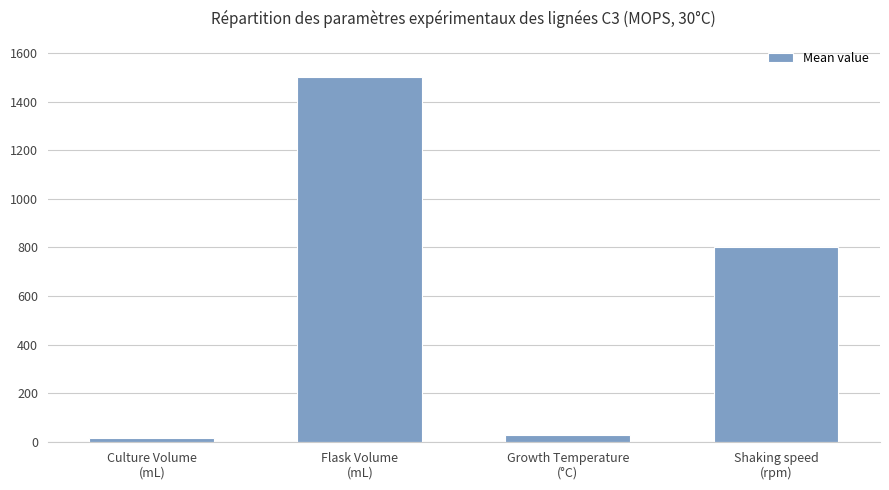

Reading left to right, what are all the values shown in this chart?

Culture Volume
(mL)=15	Flask Volume
(mL)=1500	Growth Temperature
(°C)=30	Shaking speed
(rpm)=800